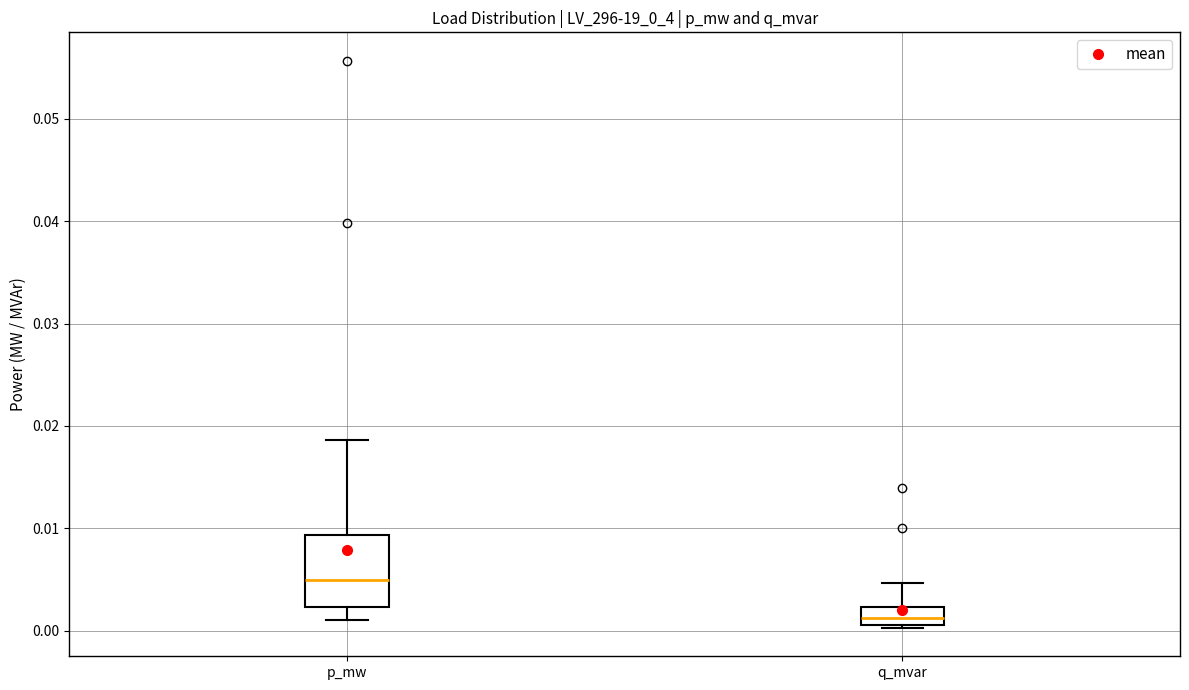

Reading left to right, read every box against the y-axis: the position of its median line, the range the box covers, and the ends of its whiskers. The values are not printed on the chart, so give them approximately, as read against the axis.

p_mw: median 0.005, box 0.002 to 0.009, whiskers 0.001 to 0.019
q_mvar: median 0.001 (inside the box), box 0.001 to 0.002, whiskers 0.000 to 0.005